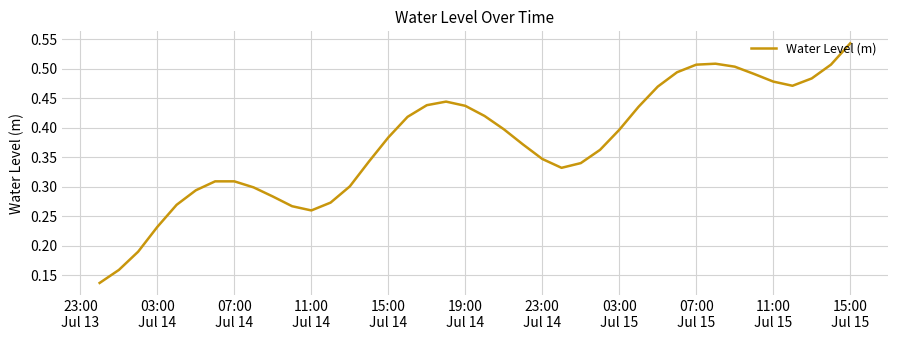

How many lines are shown in the chart?

1